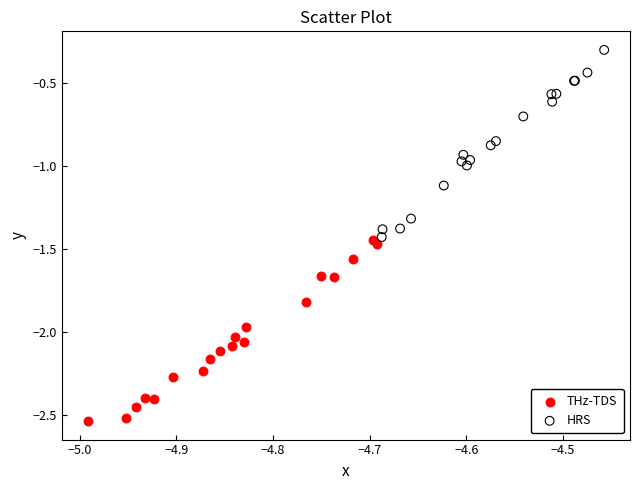

Which series has the widest spread of Y values?

HRS